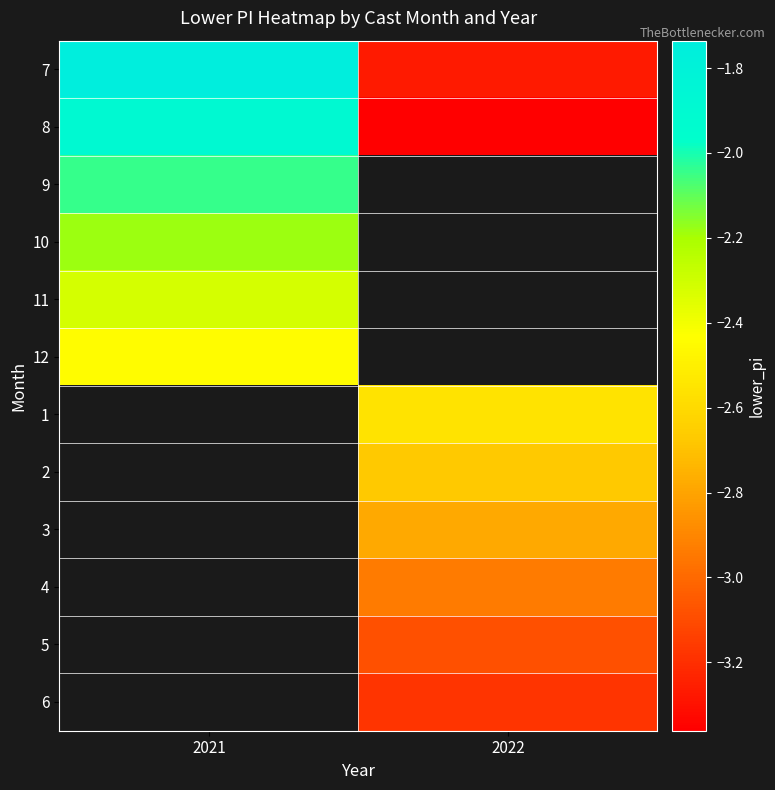

How many data points in 5 are less than -3?

1